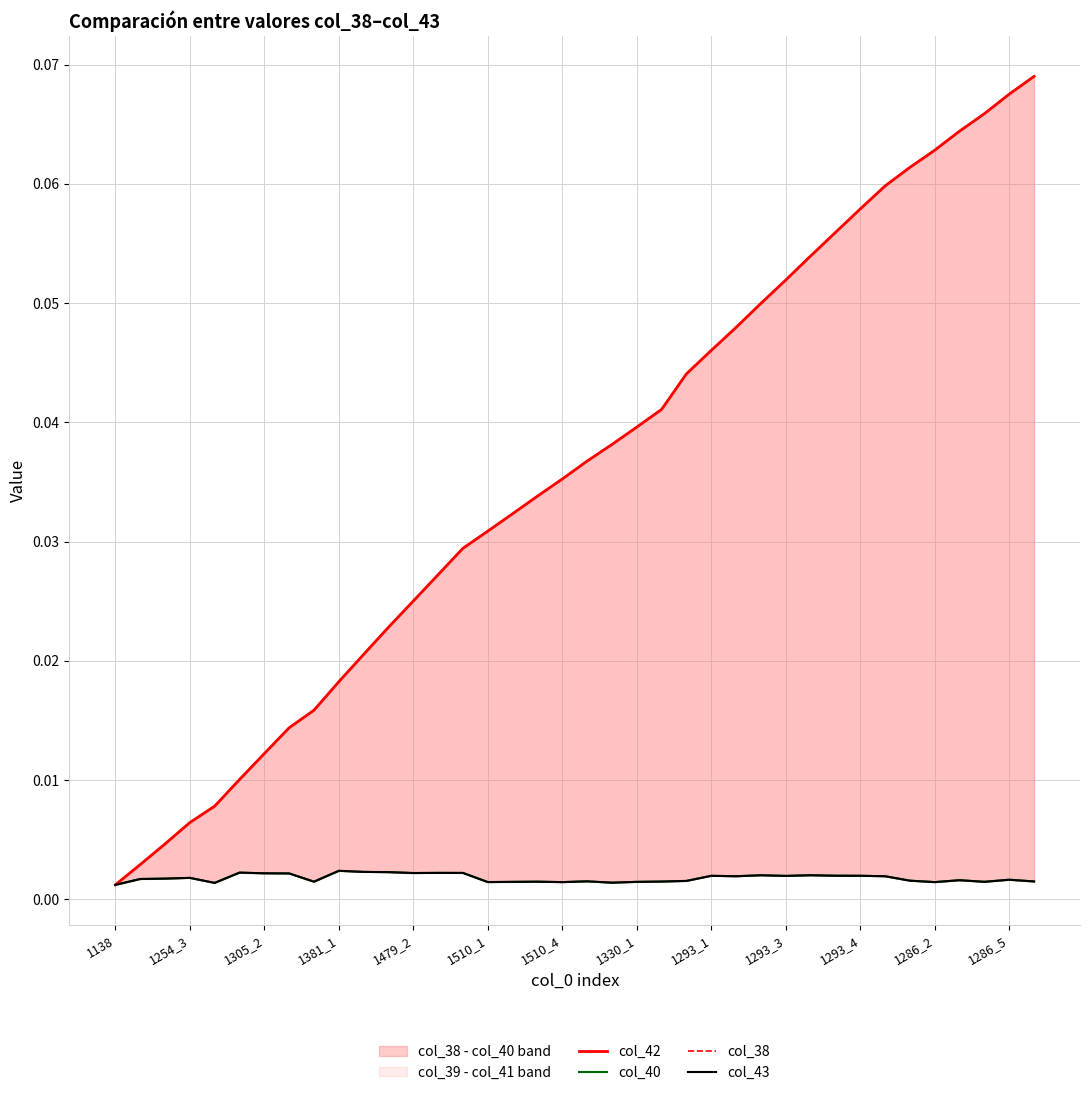

Which series has the largest total across all categories?

col_42